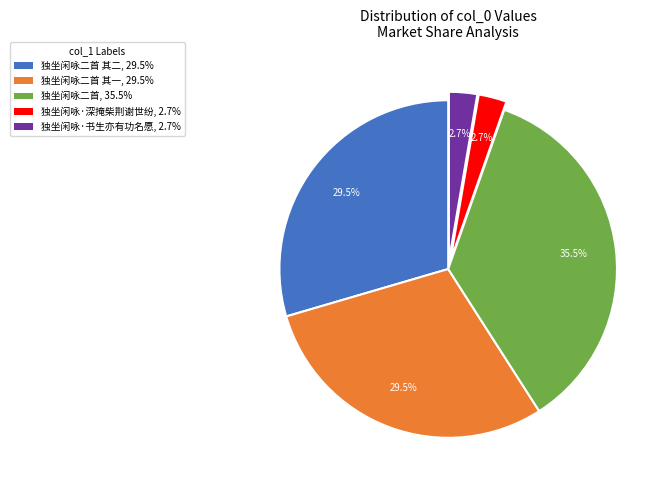

Do 独坐闲咏二首, 35.5% and 独坐闲咏二首 其一, 29.5% together represent more than half of the pie?

Yes